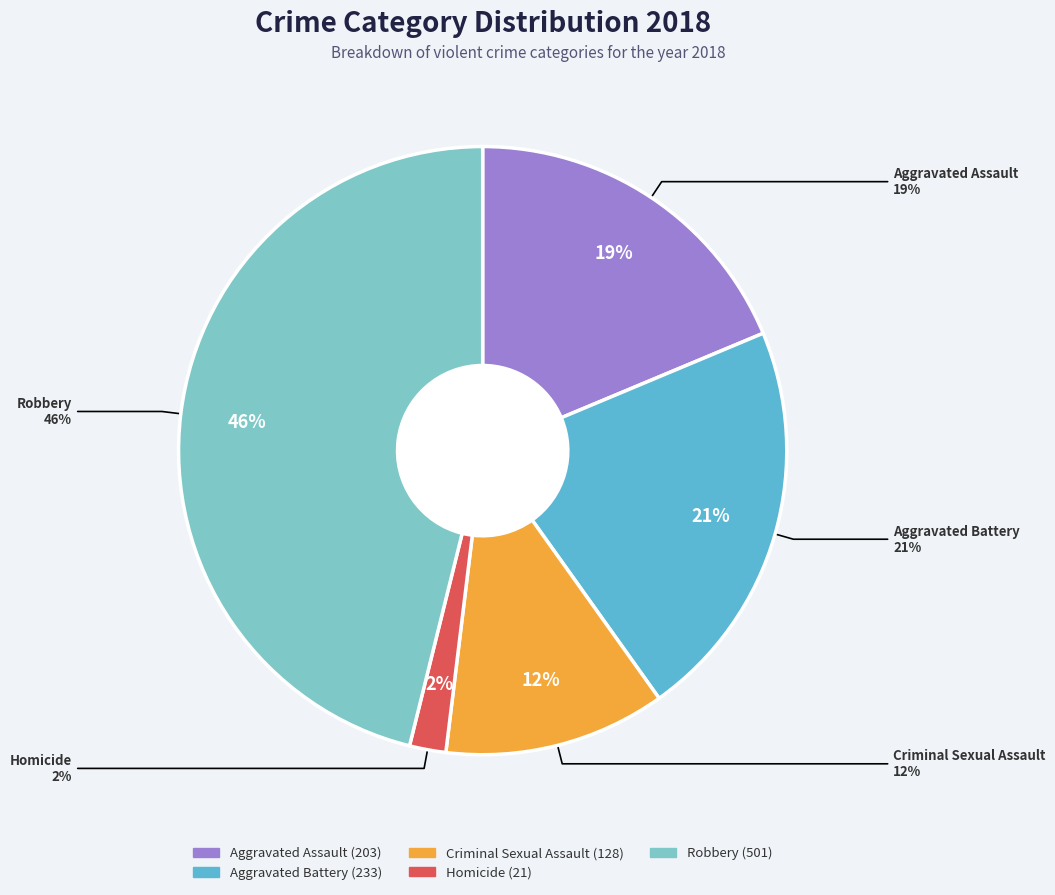

How much of the chart is everything except Aggravated Assault?

81.3%